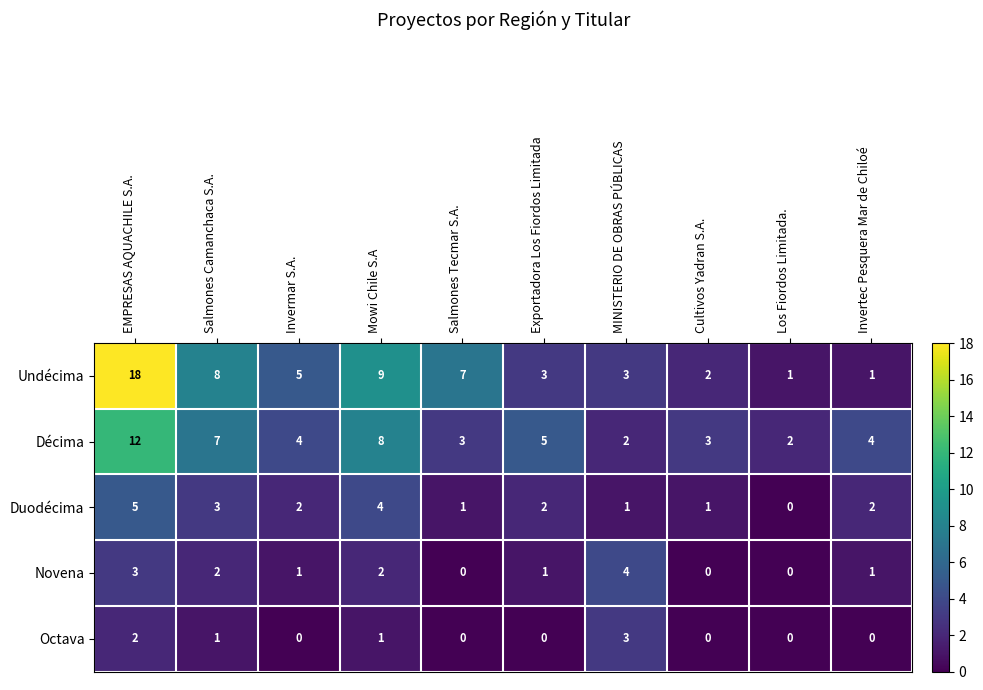

How many Décima values are between 3 and 7?

6